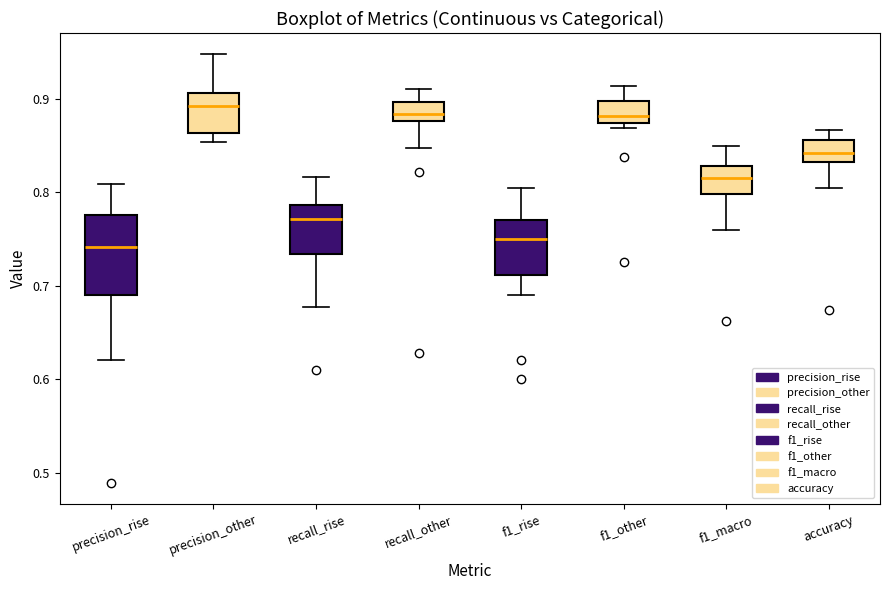

Where does the lower whisker of the box for recall_rise end on the y-axis? The values are not printed on the chart, so give them approximately, as read against the axis.

0.68